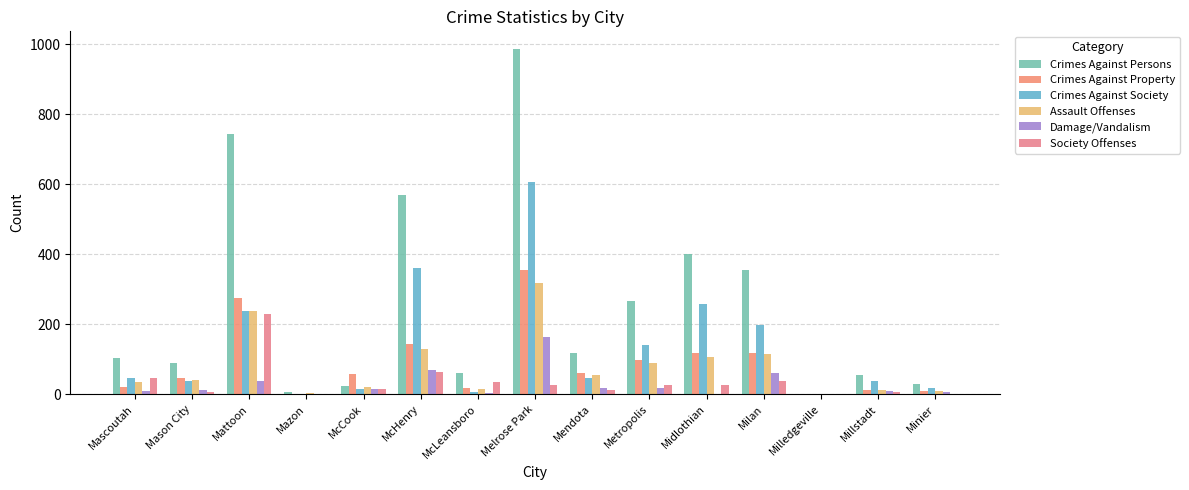

How many categories are shown in the chart?

15